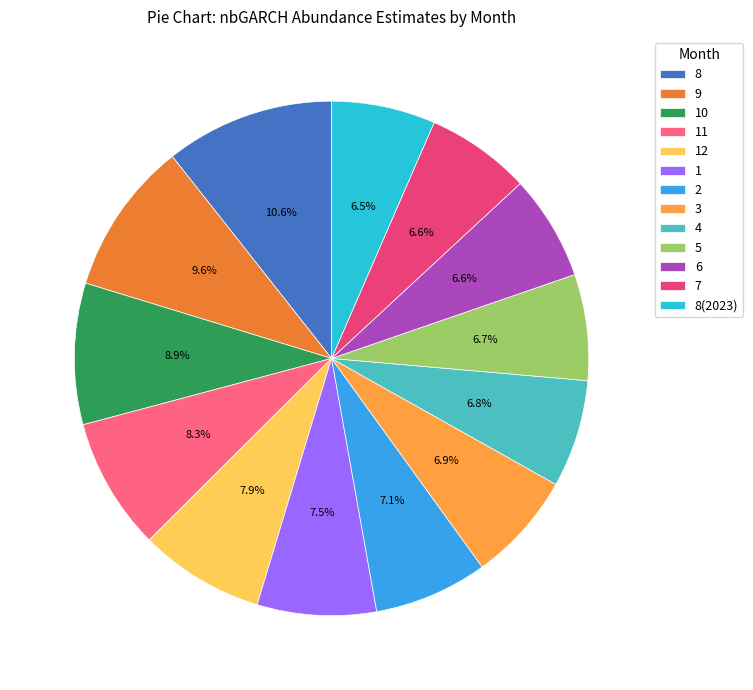

How many segments does this pie chart have?

13